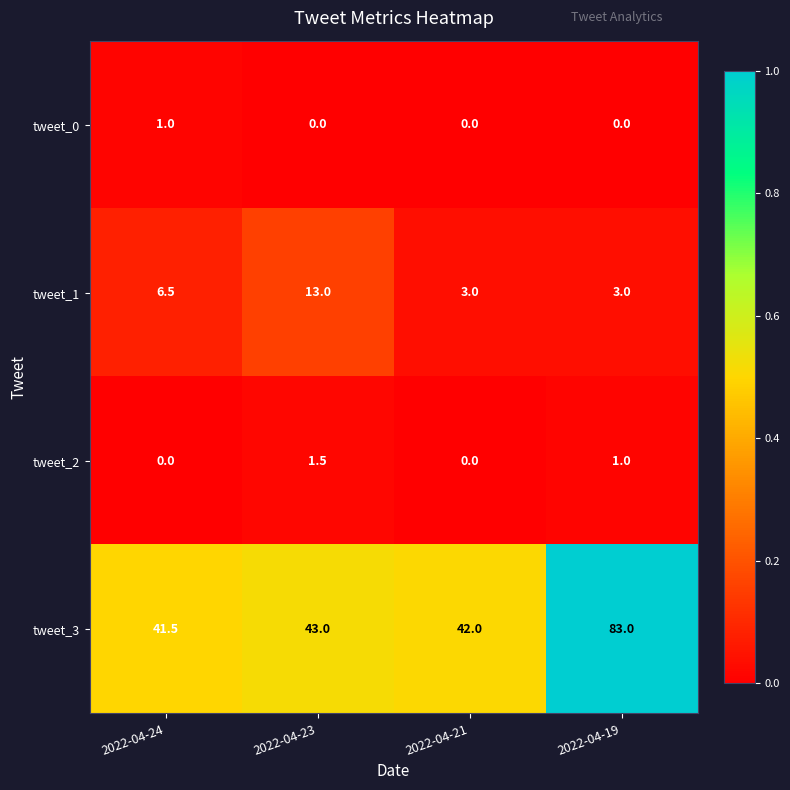

What is the sum of the tweet_2 values at 2022-04-19 and 2022-04-21?

1.0